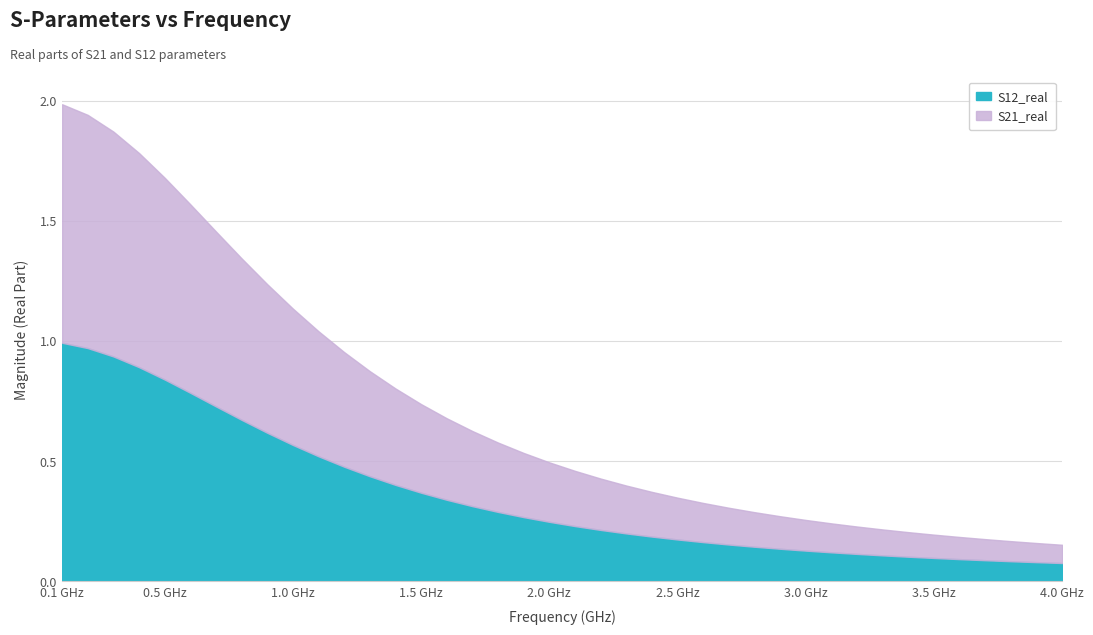

True or false: S21_real and S12_real intersect in this chart.

False